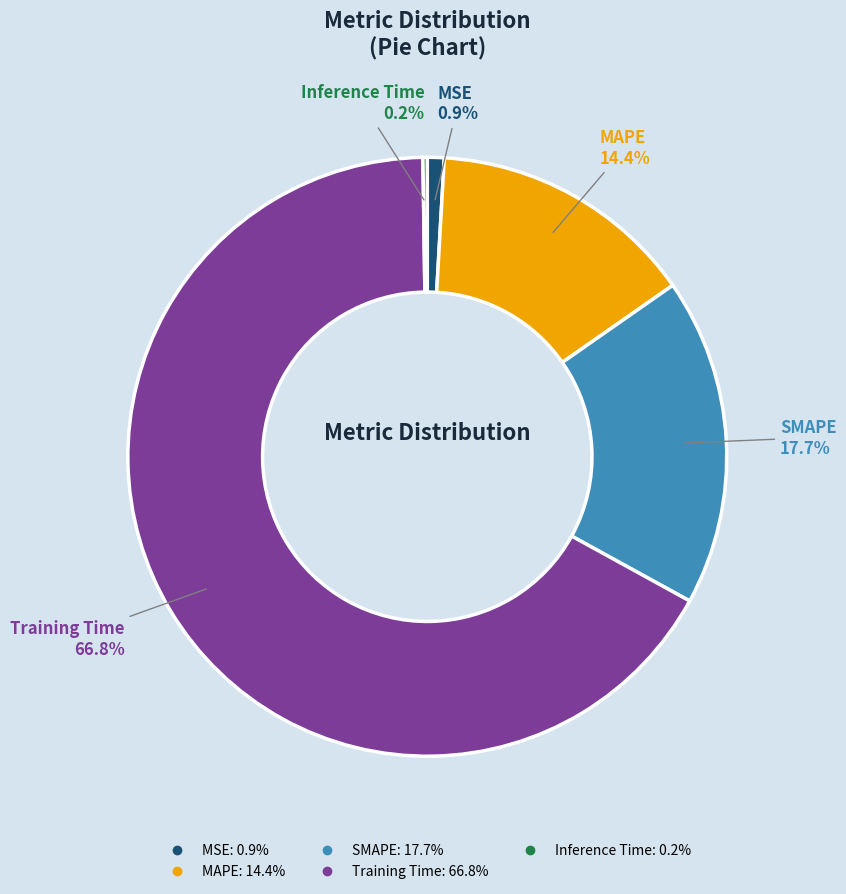

The MSE slice represents 1% of the pie. True or false?

True